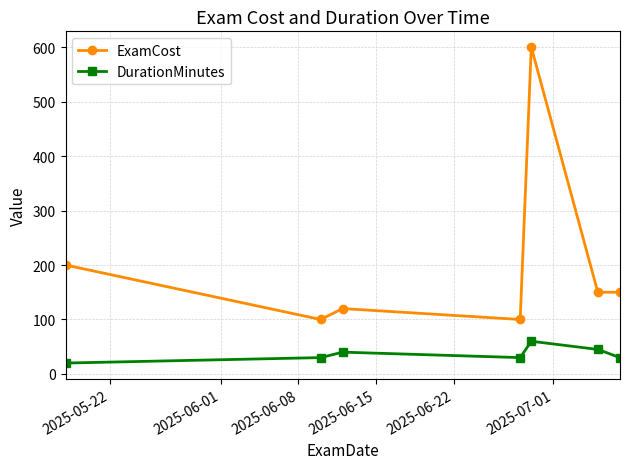

What is the smallest value displayed?

20